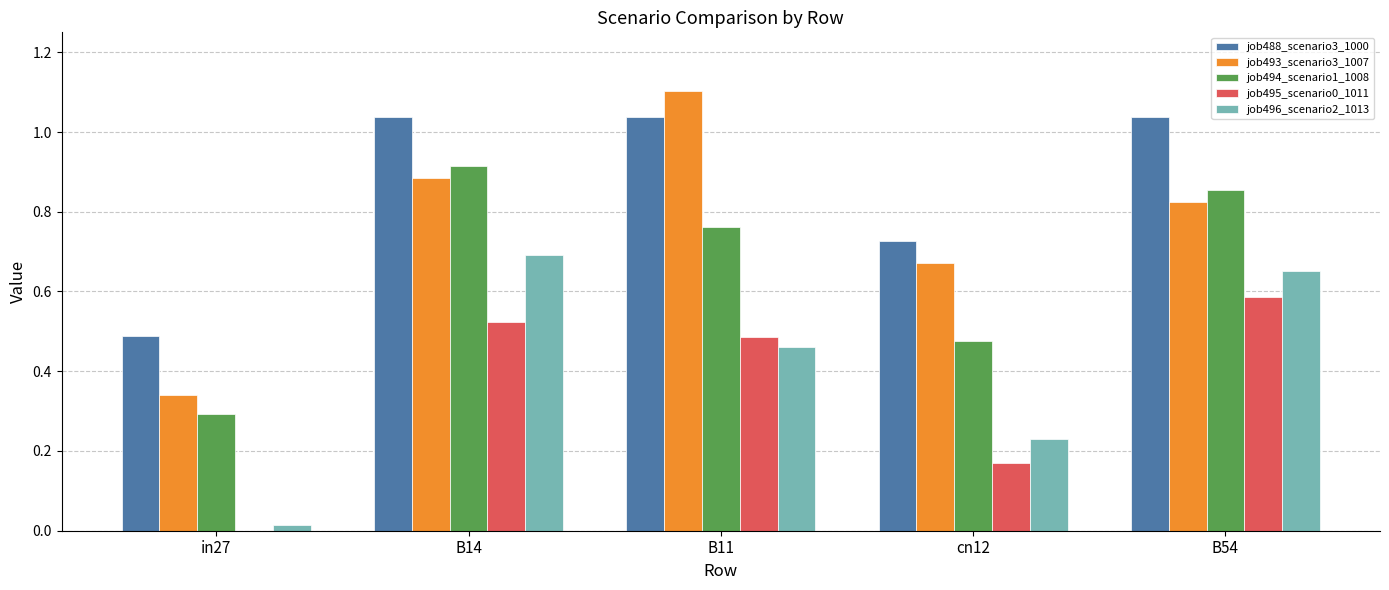

What is the sum of all job488_scenario3_1000 values?

4.3